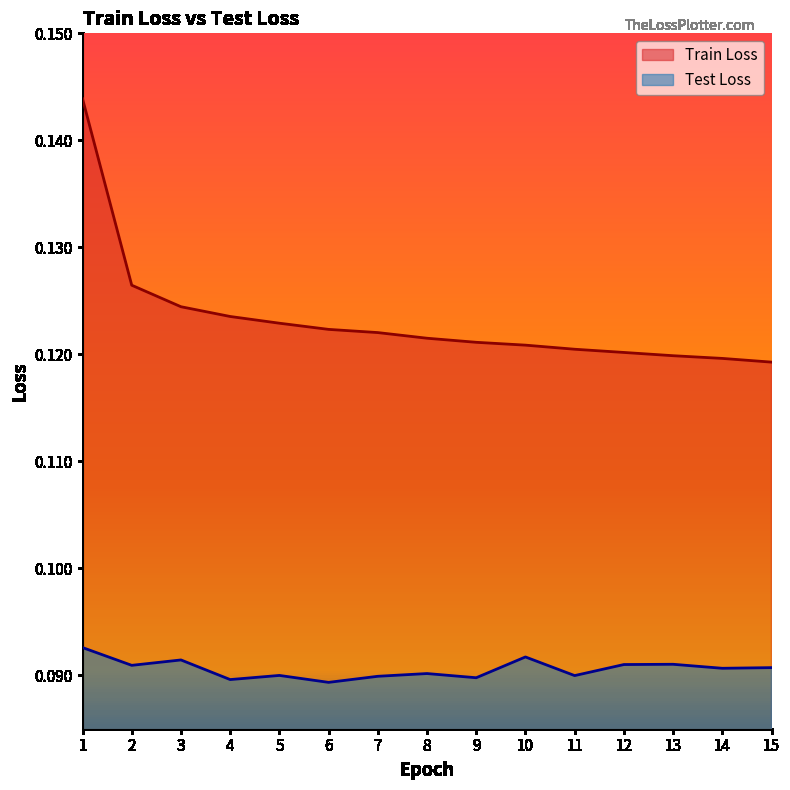

List the series in order of their peak value, highest first.

Train Loss, Test Loss